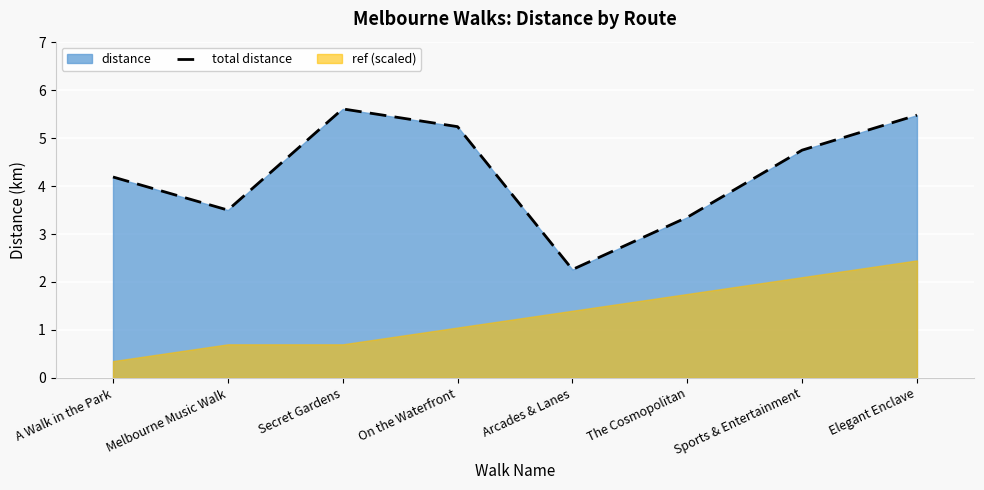

Is it true that total distance equals 5.2 at On the Waterfront?

True